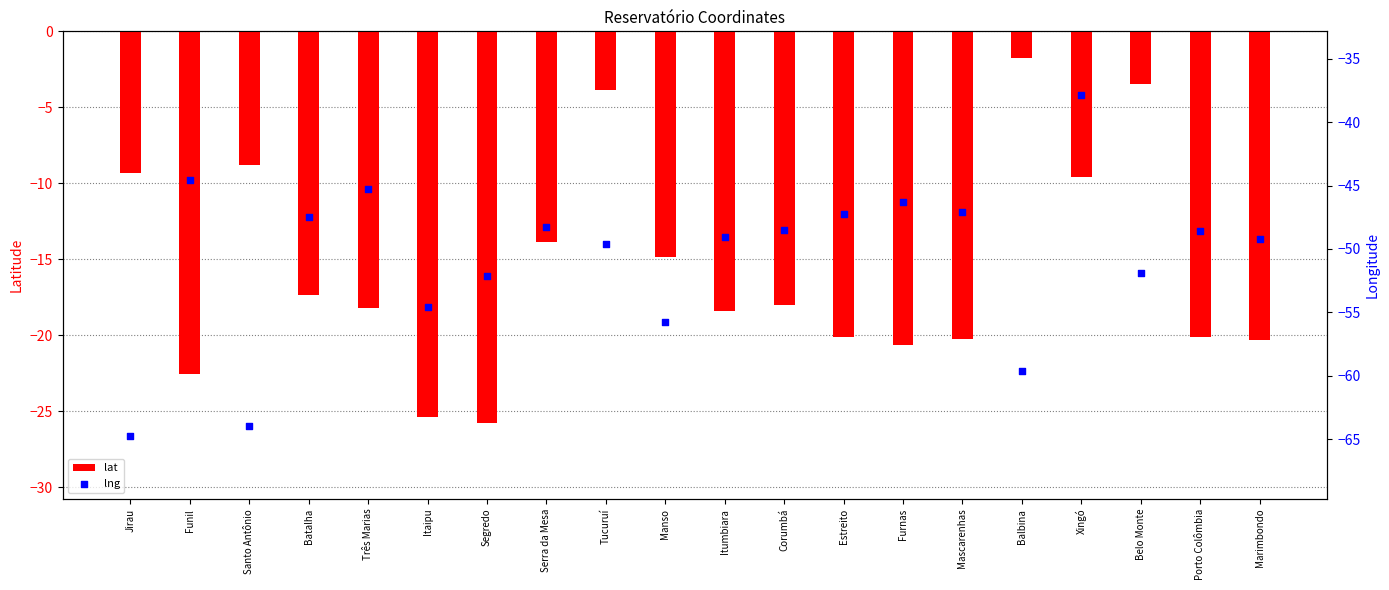

Which series has the largest Y range (max minus min)?

lng